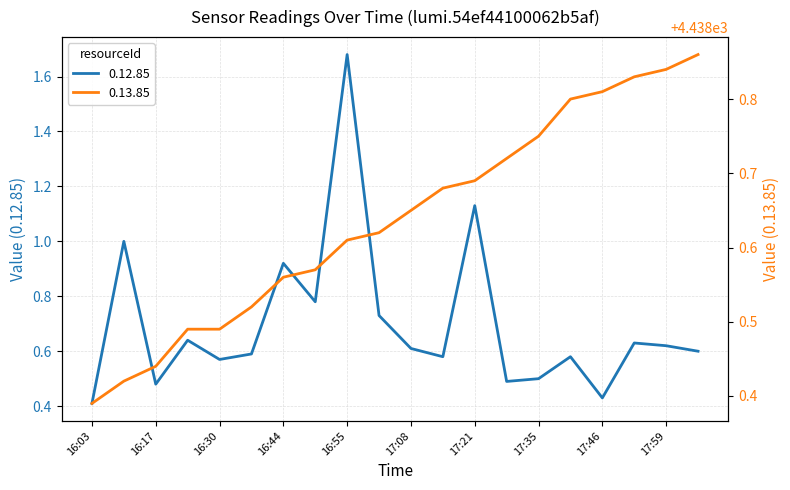

What is the label of the 5th point from the left?

16:30